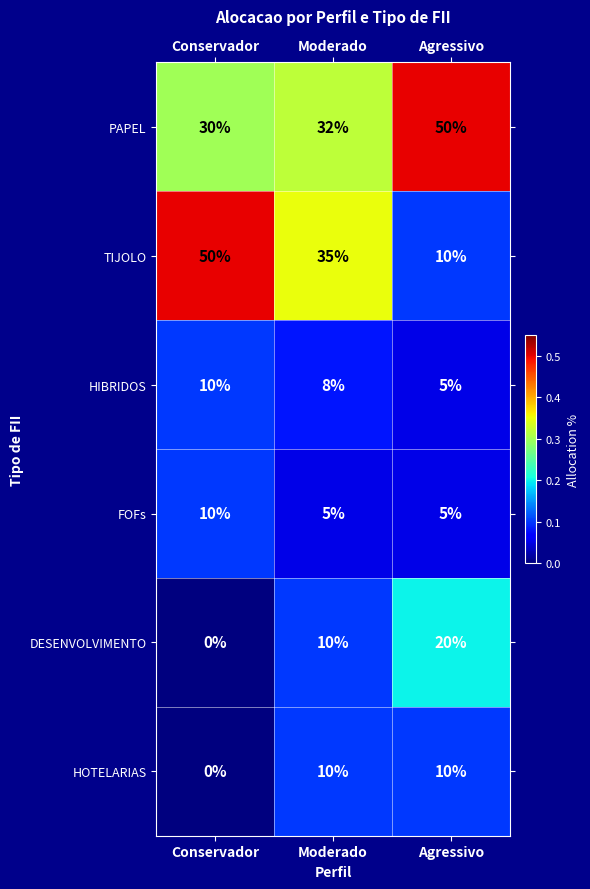

Which series has the largest total across all categories?

PAPEL